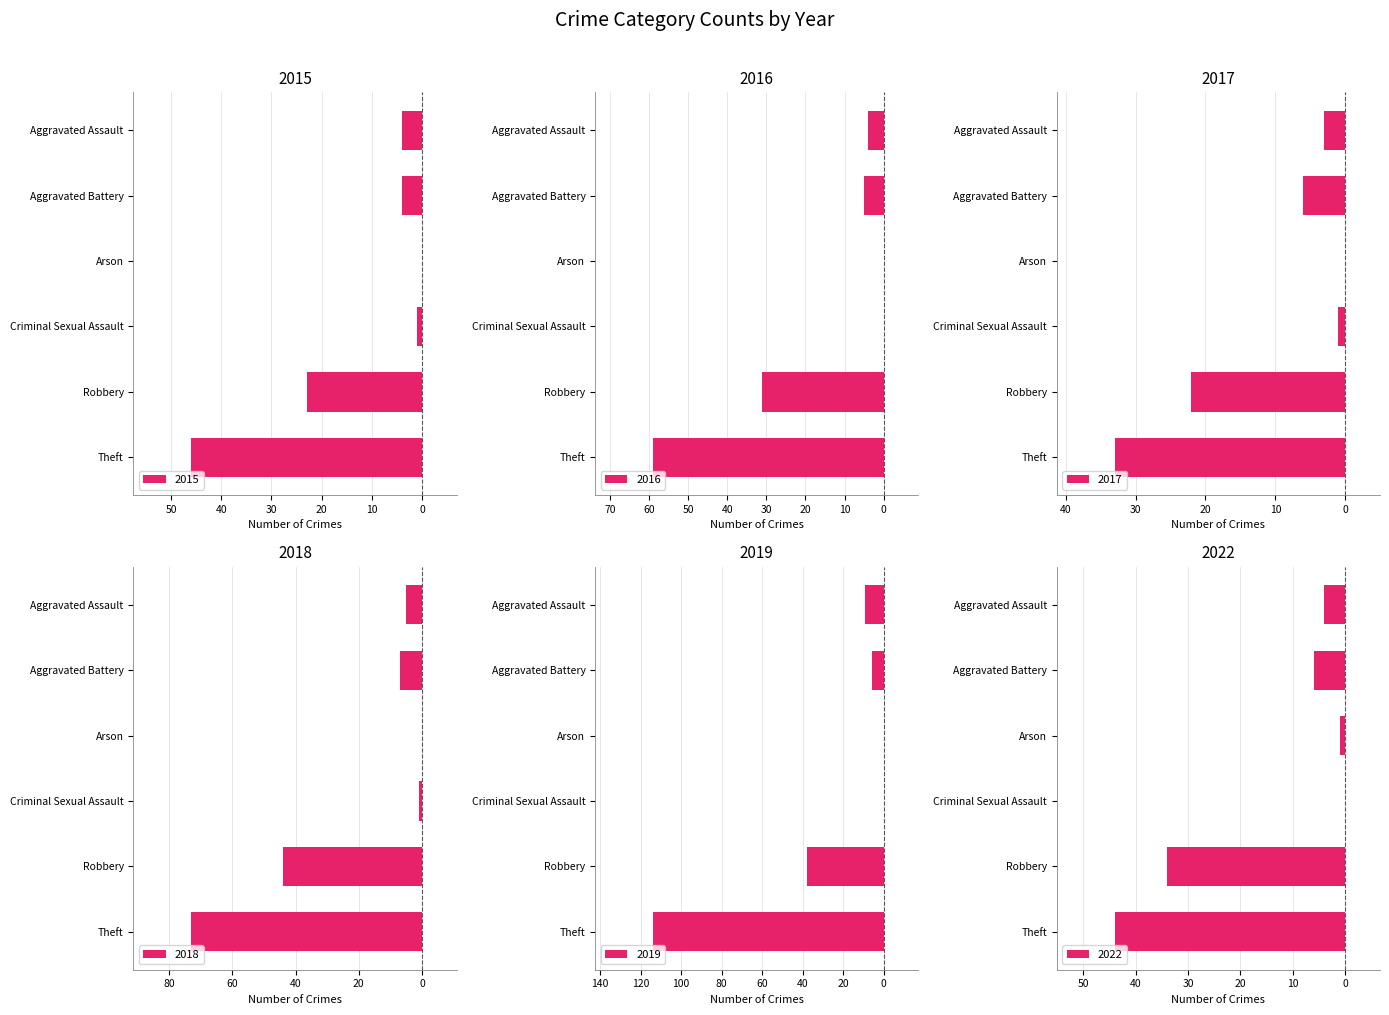

Which series has the largest total across all categories?

2017